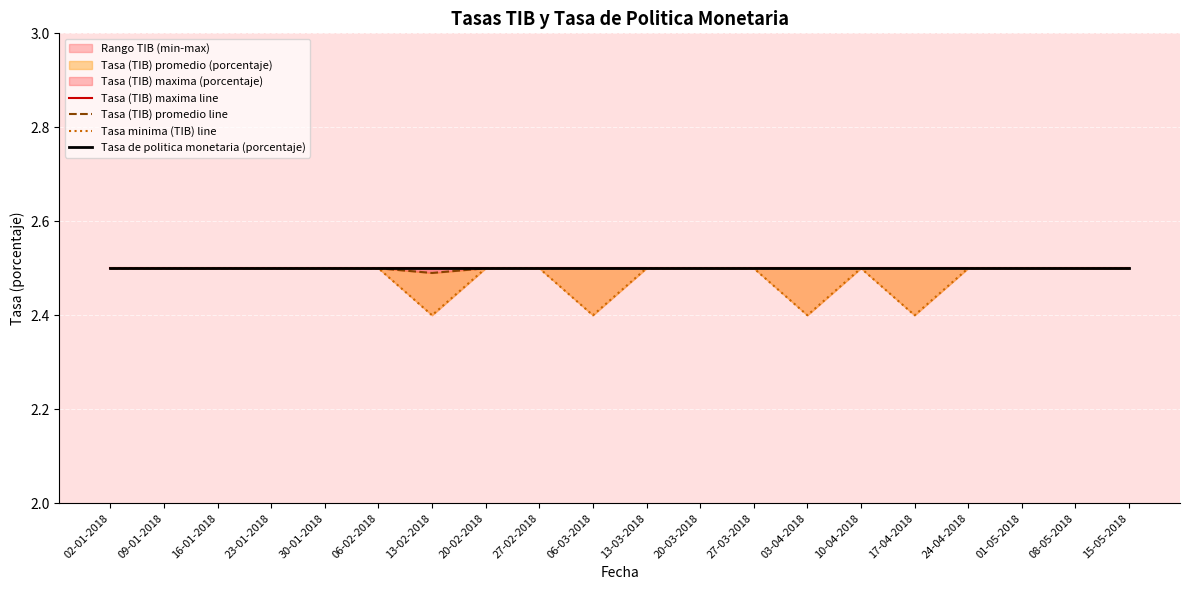

What is the difference between the highest and lowest values at 13-02-2018?

0.1